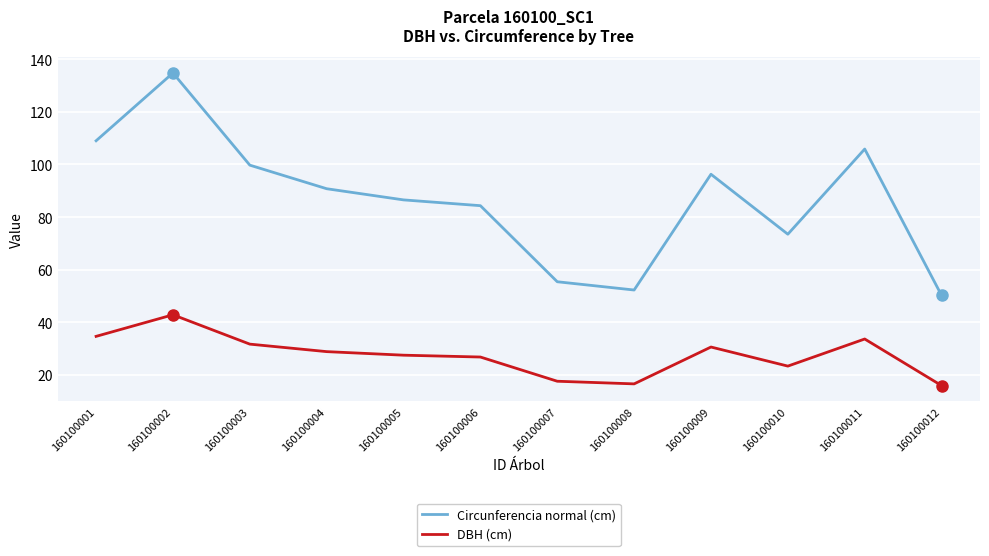

Rank the series at 160100006 from highest to lowest value.

Circunferencia normal (cm), DBH (cm)